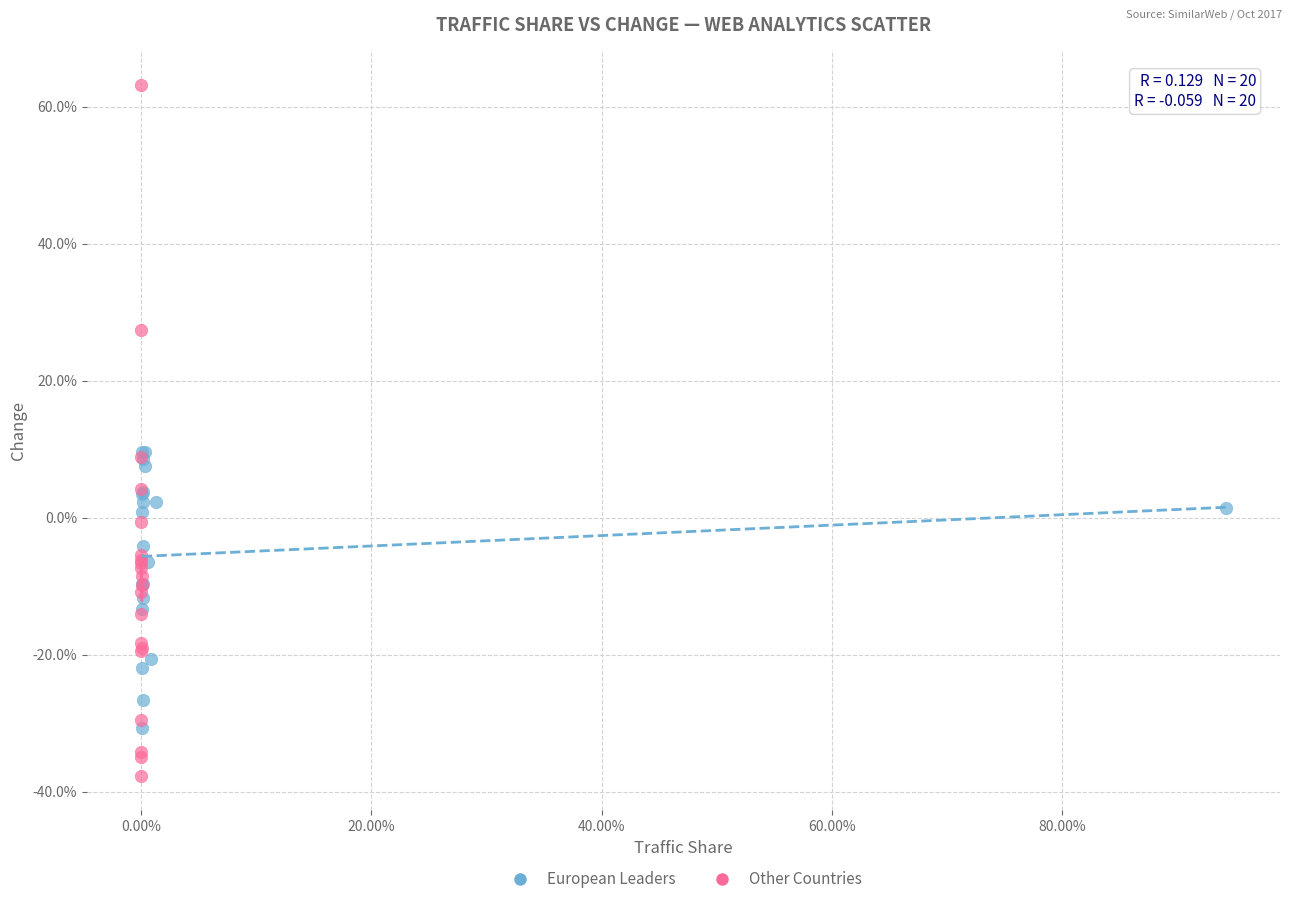

What are all the series names shown in the legend?

European Leaders, Other Countries